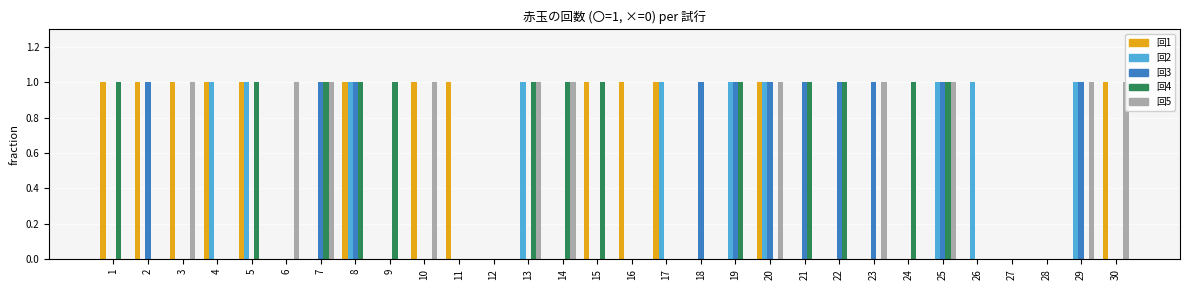

Rank the categories by col_2 value from highest to lowest.

4, 5, 8, 13, 17, 19, 20, 25, 26, 29, 1, 2, 3, 6, 7, 9, 10, 11, 12, 14, 15, 16, 18, 21, 22, 23, 24, 27, 28, 30